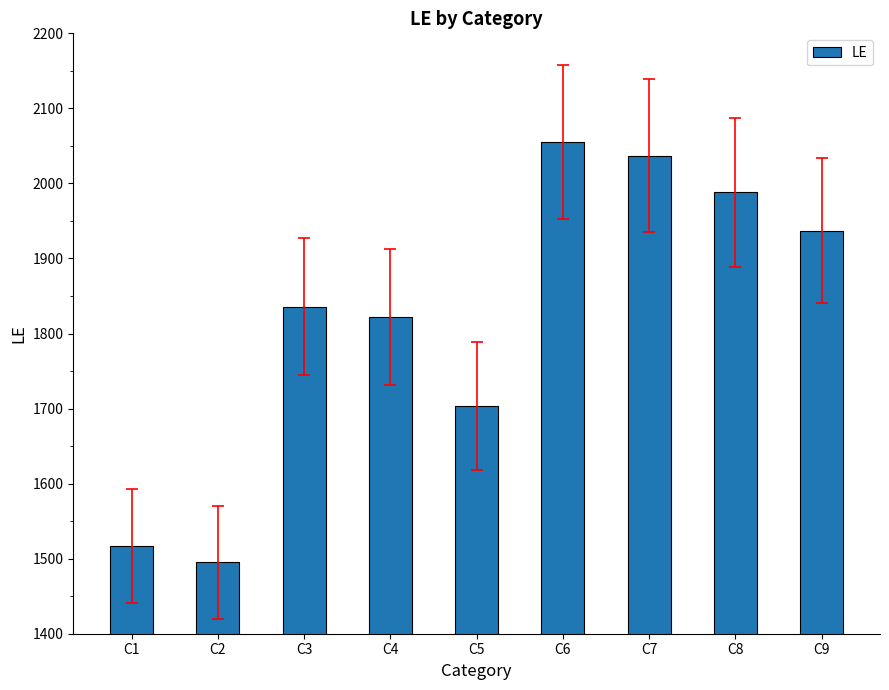

Which label corresponds to the largest value in the chart?

C6